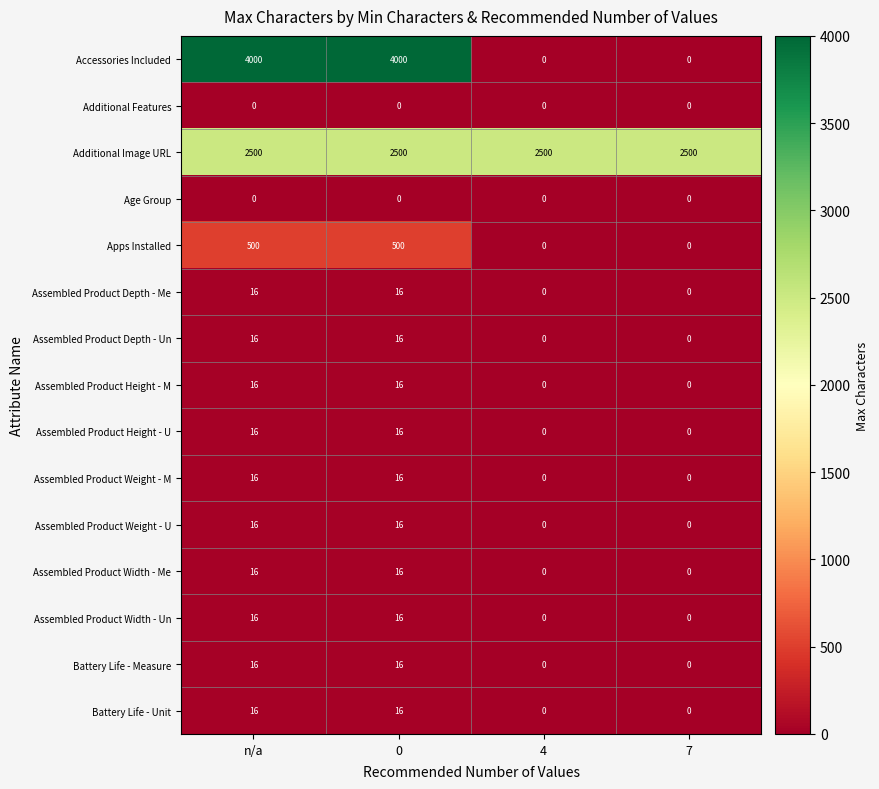

How many series are shown in this chart?

15